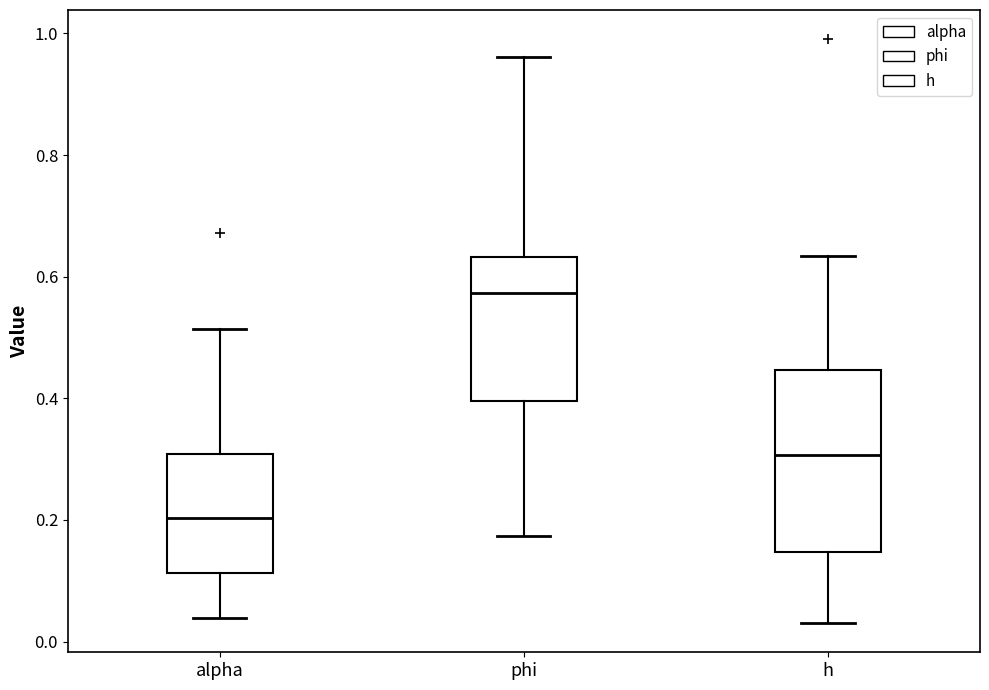

Which box has the highest median line?

phi